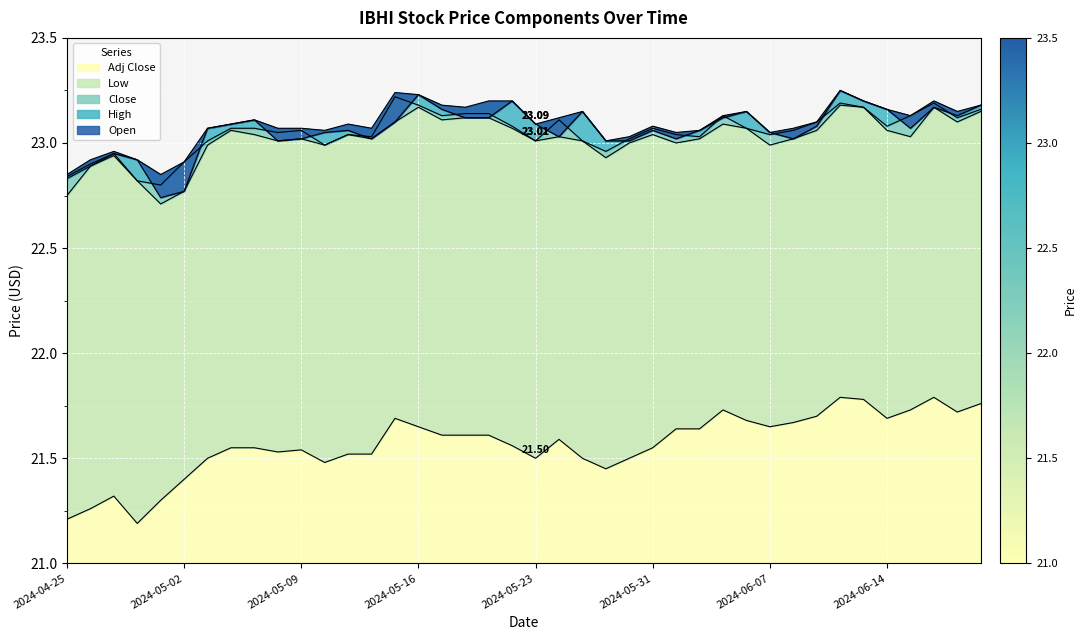

List the labels in order of Adj Close value, largest first.

2024-06-12, 2024-06-18, 2024-06-13, 2024-06-21, 2024-06-05, 2024-06-17, 2024-06-20, 2024-06-11, 2024-05-15, 2024-06-14, 2024-06-06, 2024-06-10, 2024-05-16, 2024-06-07, 2024-06-03, 2024-06-04, 2024-05-17, 2024-05-20, 2024-05-21, 2024-05-24, 2024-05-22, 2024-05-06, 2024-05-07, 2024-05-31, 2024-05-09, 2024-05-08, 2024-05-13, 2024-05-14, 2024-05-03, 2024-05-23, 2024-05-28, 2024-05-30, 2024-05-10, 2024-05-29, 2024-05-02, 2024-04-29, 2024-05-01, 2024-04-26, 2024-04-25, 2024-04-30